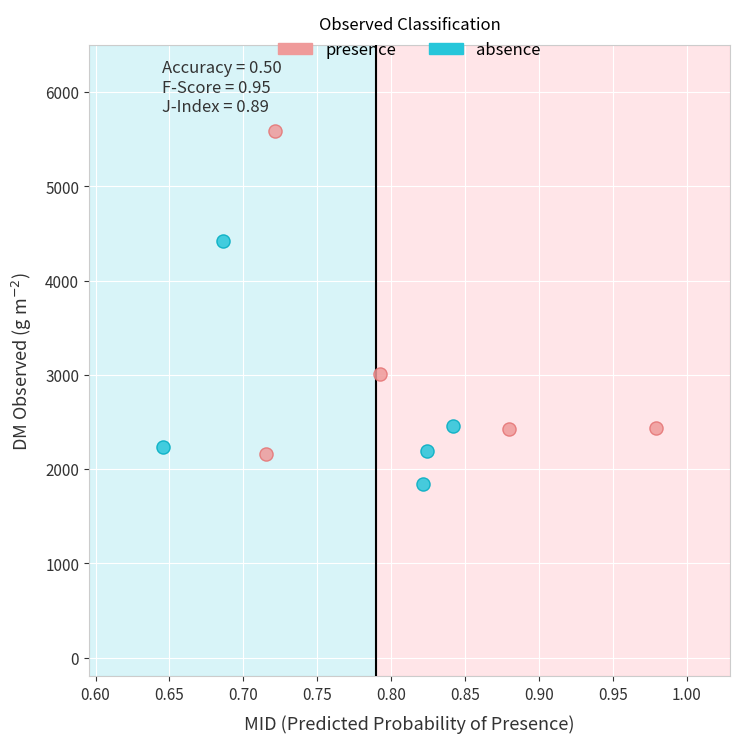

Which series reaches the maximum Y coordinate?

presence